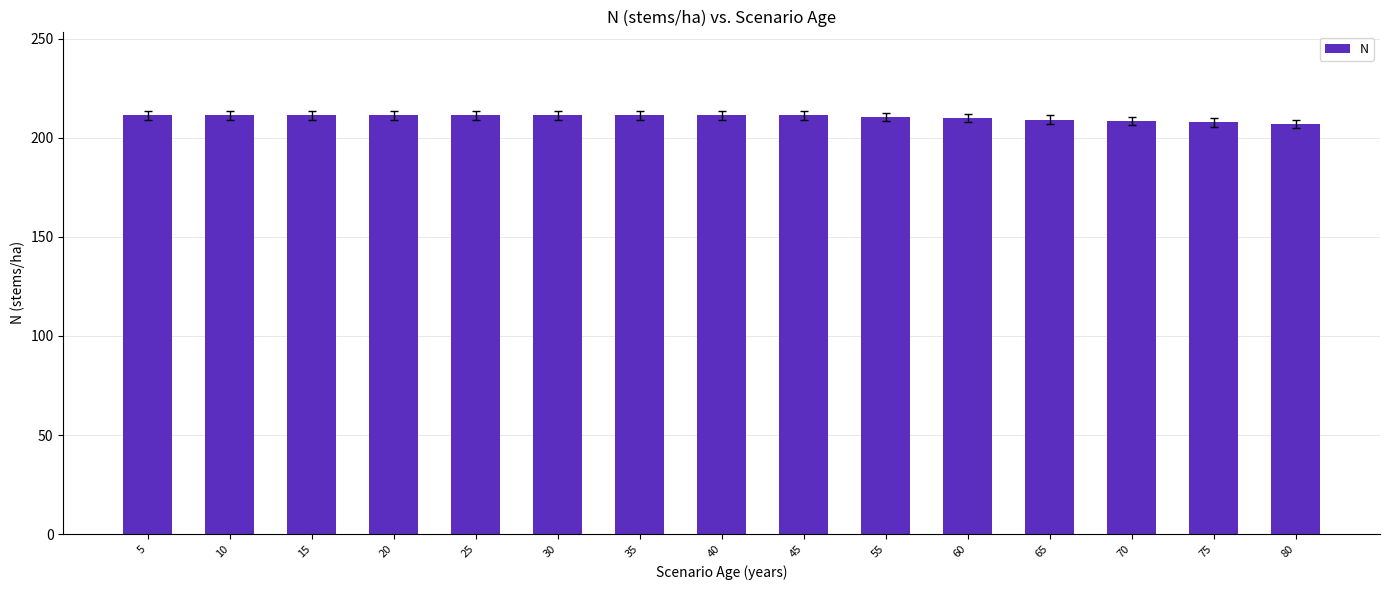

What is the sum of all values?

3155.2